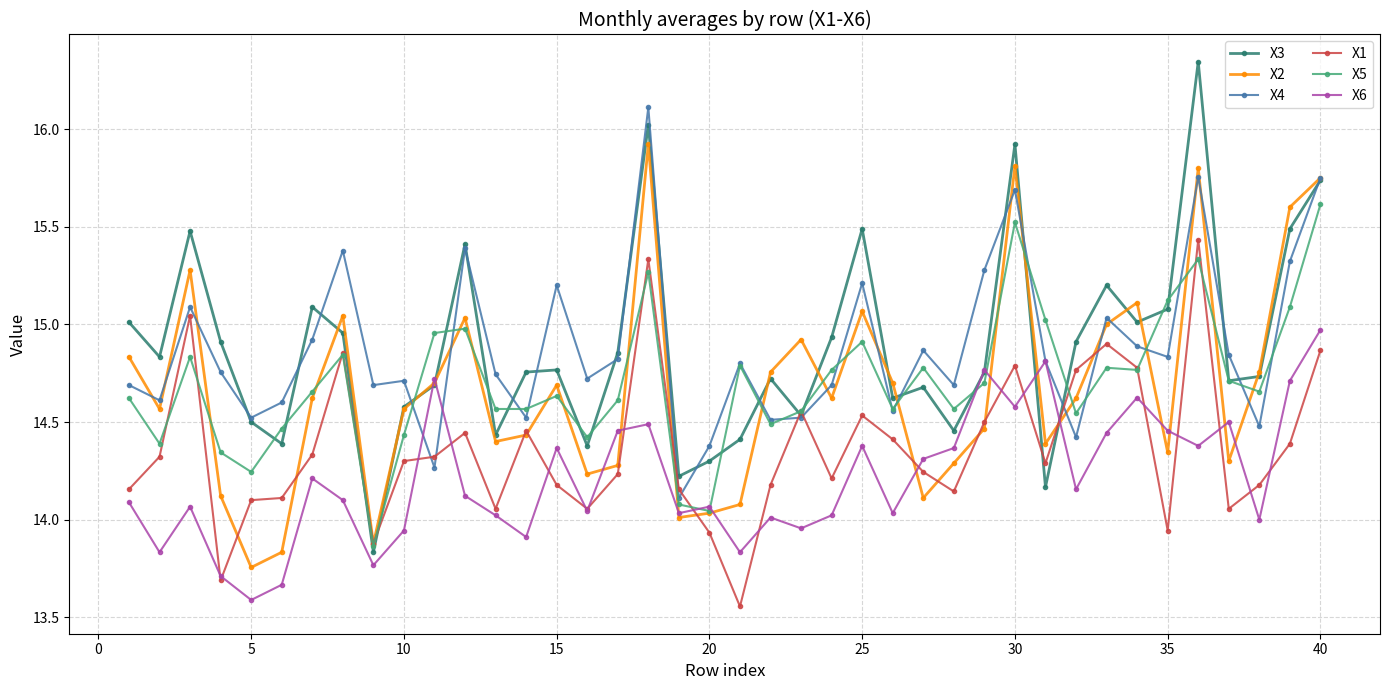

Rank the series by their maximum value, from lowest to highest.

X6, X1, X5, X2, X4, X3